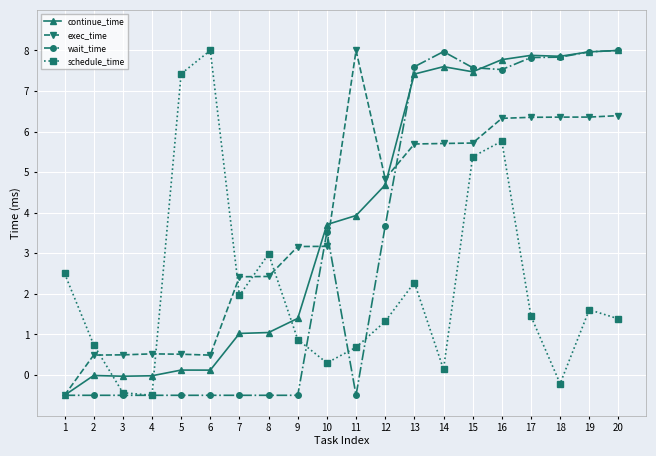

What are all the series names shown in the legend?

continue_time, exec_time, wait_time, schedule_time